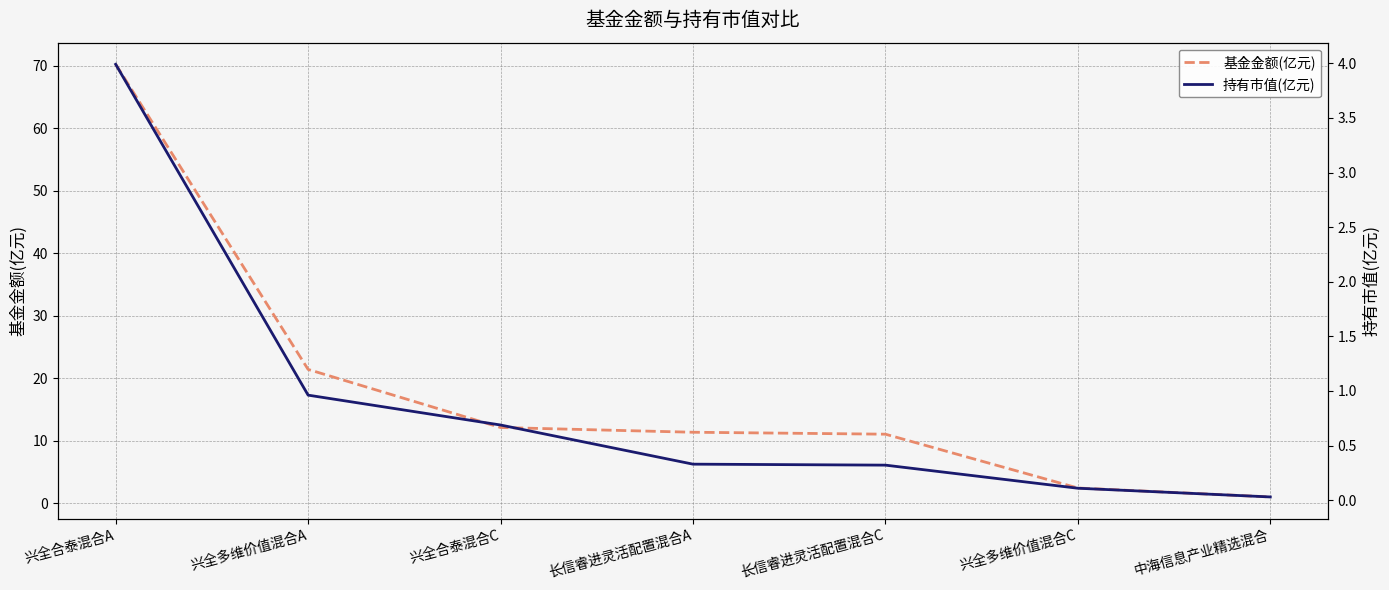

How many distinct data groups are displayed?

2